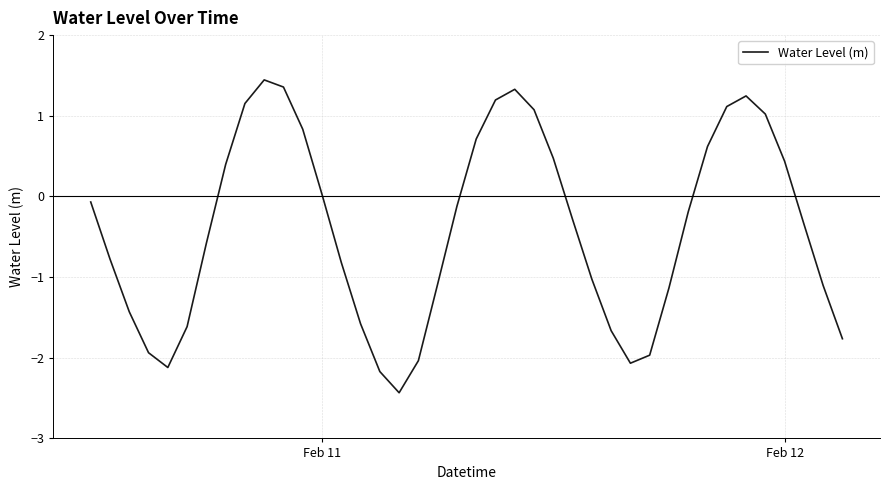

Count the number of data series in this chart.

1